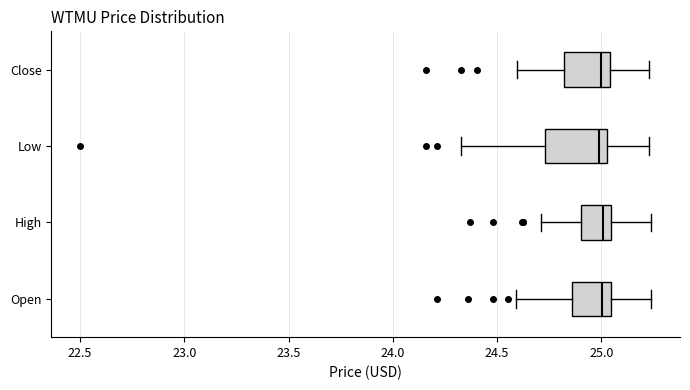

Which box is the widest, from its left edge to its right edge?

Low